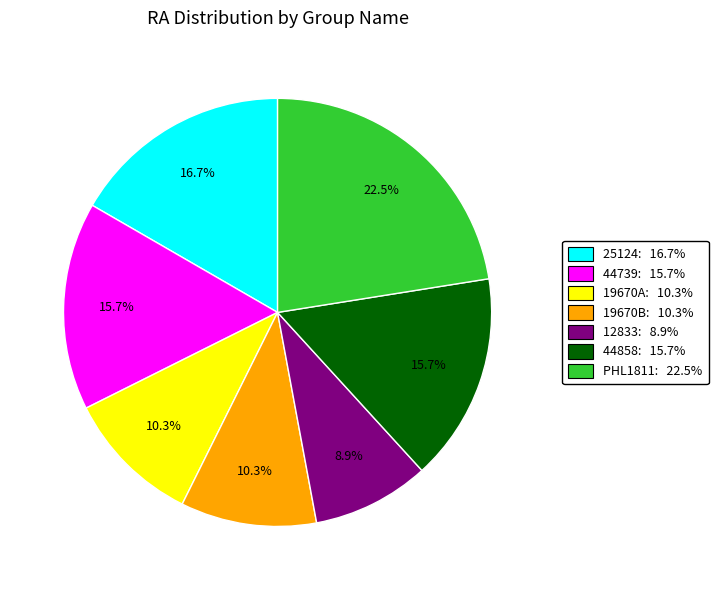

Does 44739 represent more than half of the total?

No